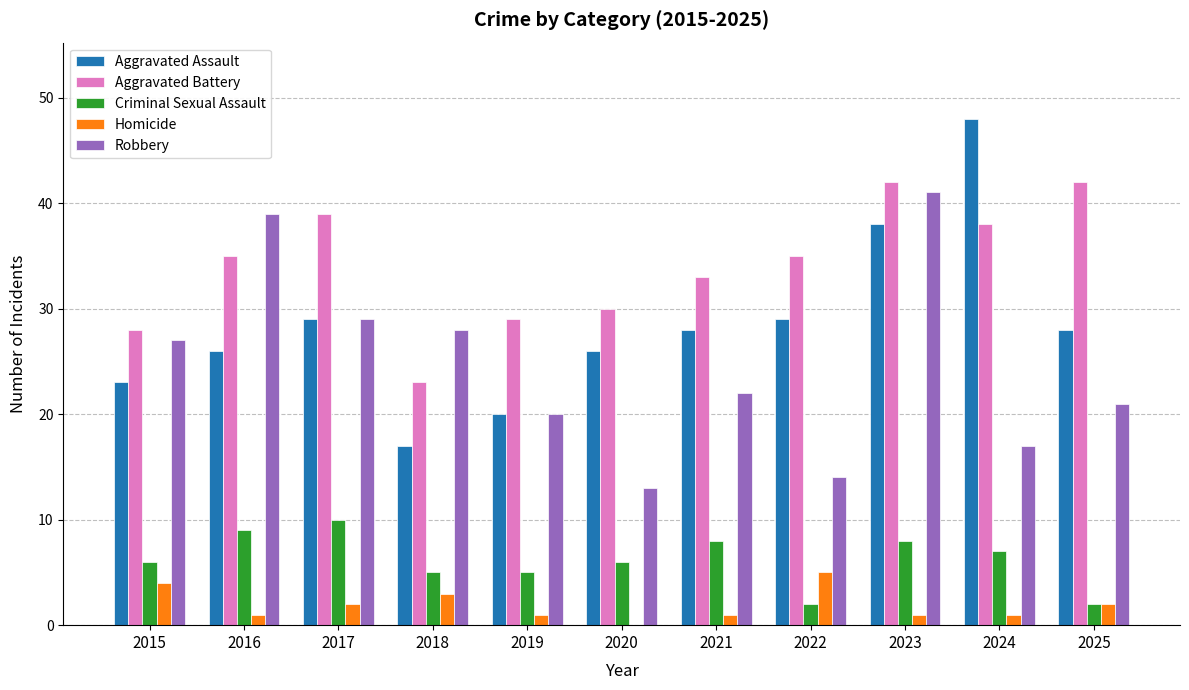

What is the maximum value shown in the chart?

48